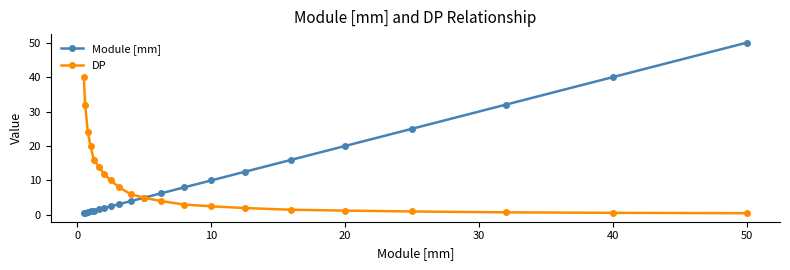

At how many categories does at least one series exceed 33?

3